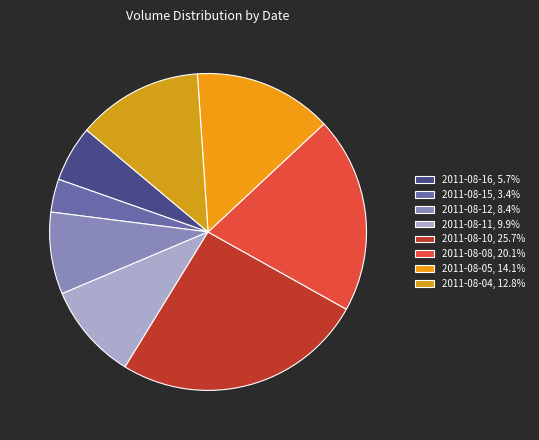

Between 2011-08-15 and 2011-08-12, which is larger?

2011-08-12